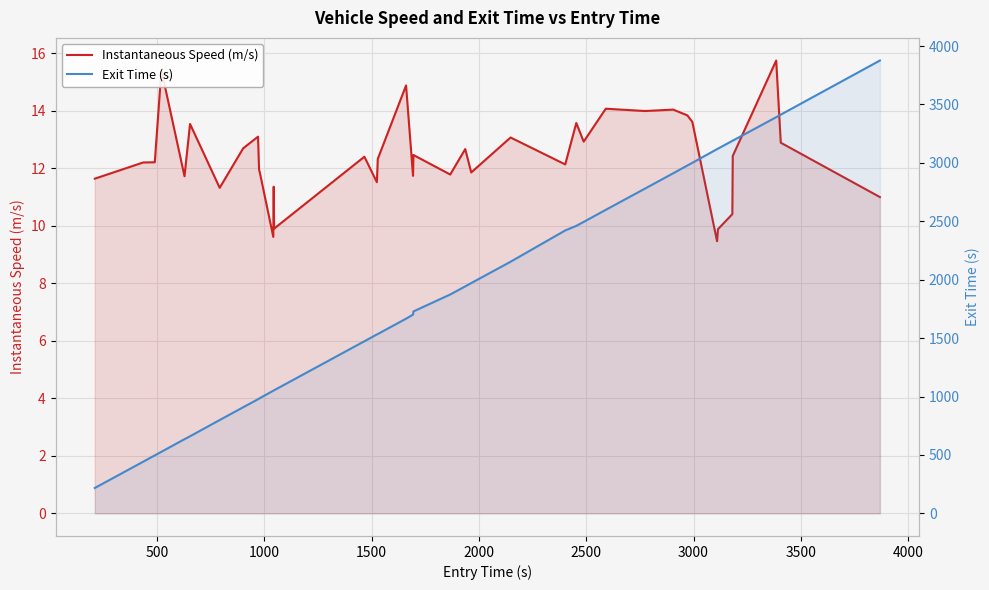

Reading left to right, list all the values displayed in this chart.

Instantaneous Speed (m/s): 11.6	12.2	12.2	15.4	11.7	13.5	11.3	12.7	13.1	11.9	11.9	9.6	11.4	9.9	12.4	11.5	12.3	14.9	11.7	12.5	11.8	12.7	11.9	13.1	12.1	13.6	12.9	14.1	14.0	14.0	13.8	13.6	9.5	9.7	9.9	10.4	12.4	15.7	12.9	11.0
Exit Time (s): 217.1	441.8	496.1	526.8	634.8	659.6	798.7	908.0	976.8	982.2	985.9	1049.7	1051.7	1053.5	1473.1	1531.3	1534.9	1666.1	1701.0	1728.3	1873.4	1942.7	1971.1	2153.8	2421.6	2460.9	2494.7	2598.0	2779.8	2911.1	2977.3	3000.4	3117.8	3119.8	3121.8	3188.5	3190.4	3391.0	3413.0	3876.1